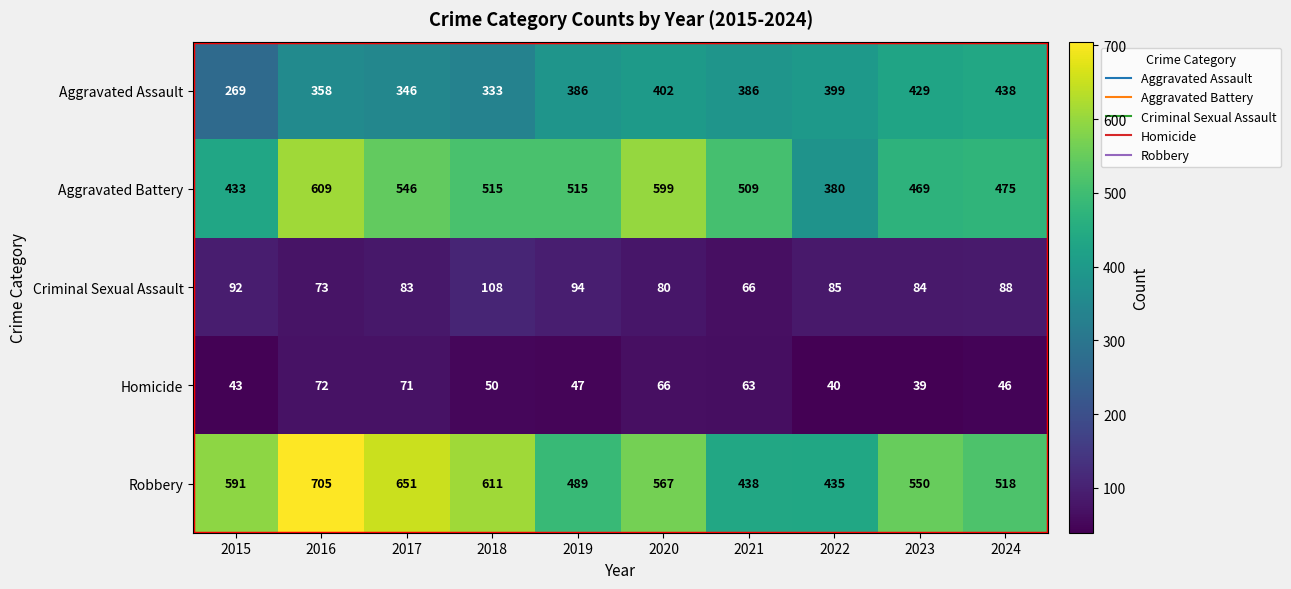

Count the number of categories in the chart.

10